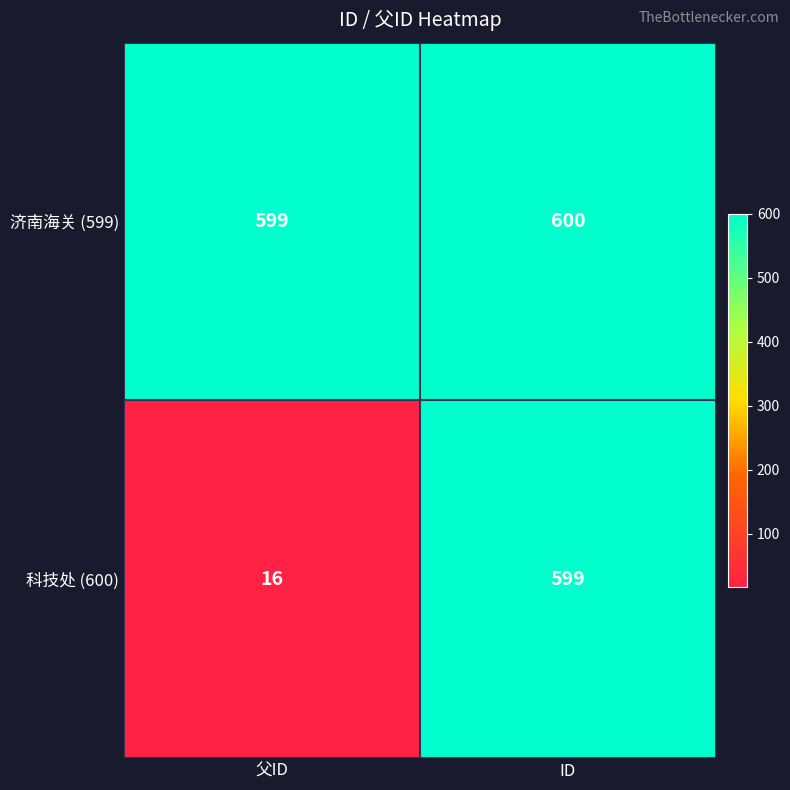

At which category is the sum across all series the highest?

ID